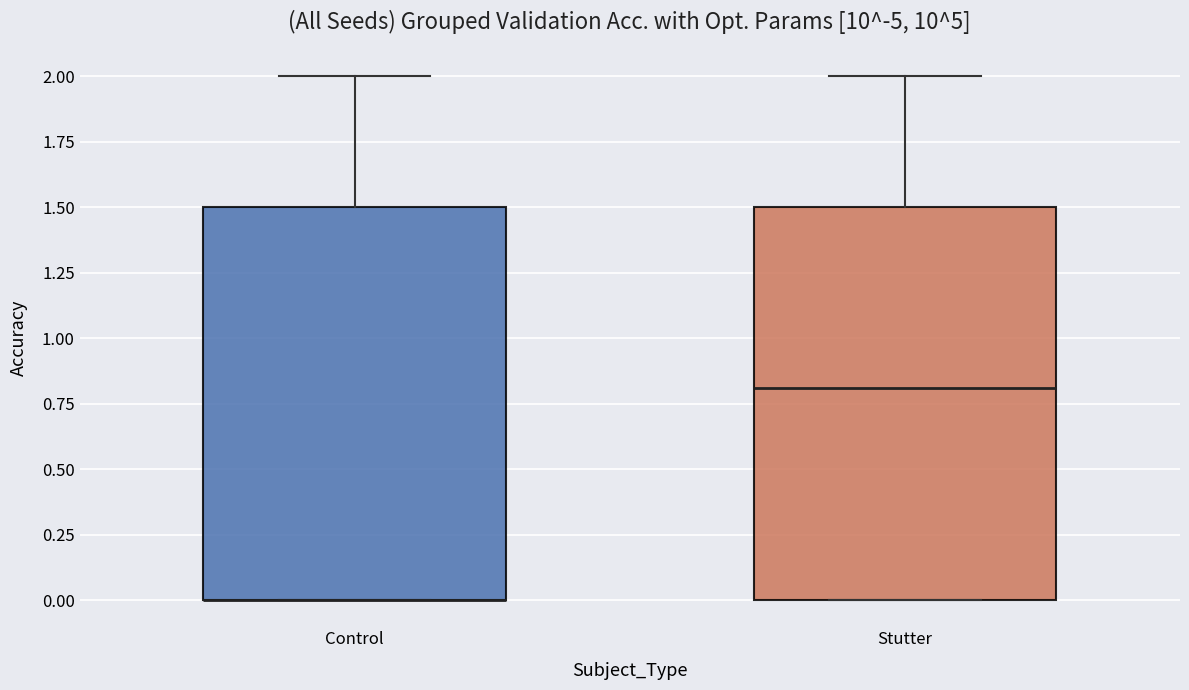

Reading left to right, transcribe this box plot: for each box, give where its median line is, the range the box spans, and where its two whiskers end, as read against the y-axis. The values are not printed on the chart, so give them approximately, as read against the axis.

Control: median 0.0 (drawn on the box's lower edge), box 0.0 to 1.5, whiskers 0.0 to 2.0
Stutter: median 0.8, box 0.0 to 1.5, whiskers 0.0 to 2.0